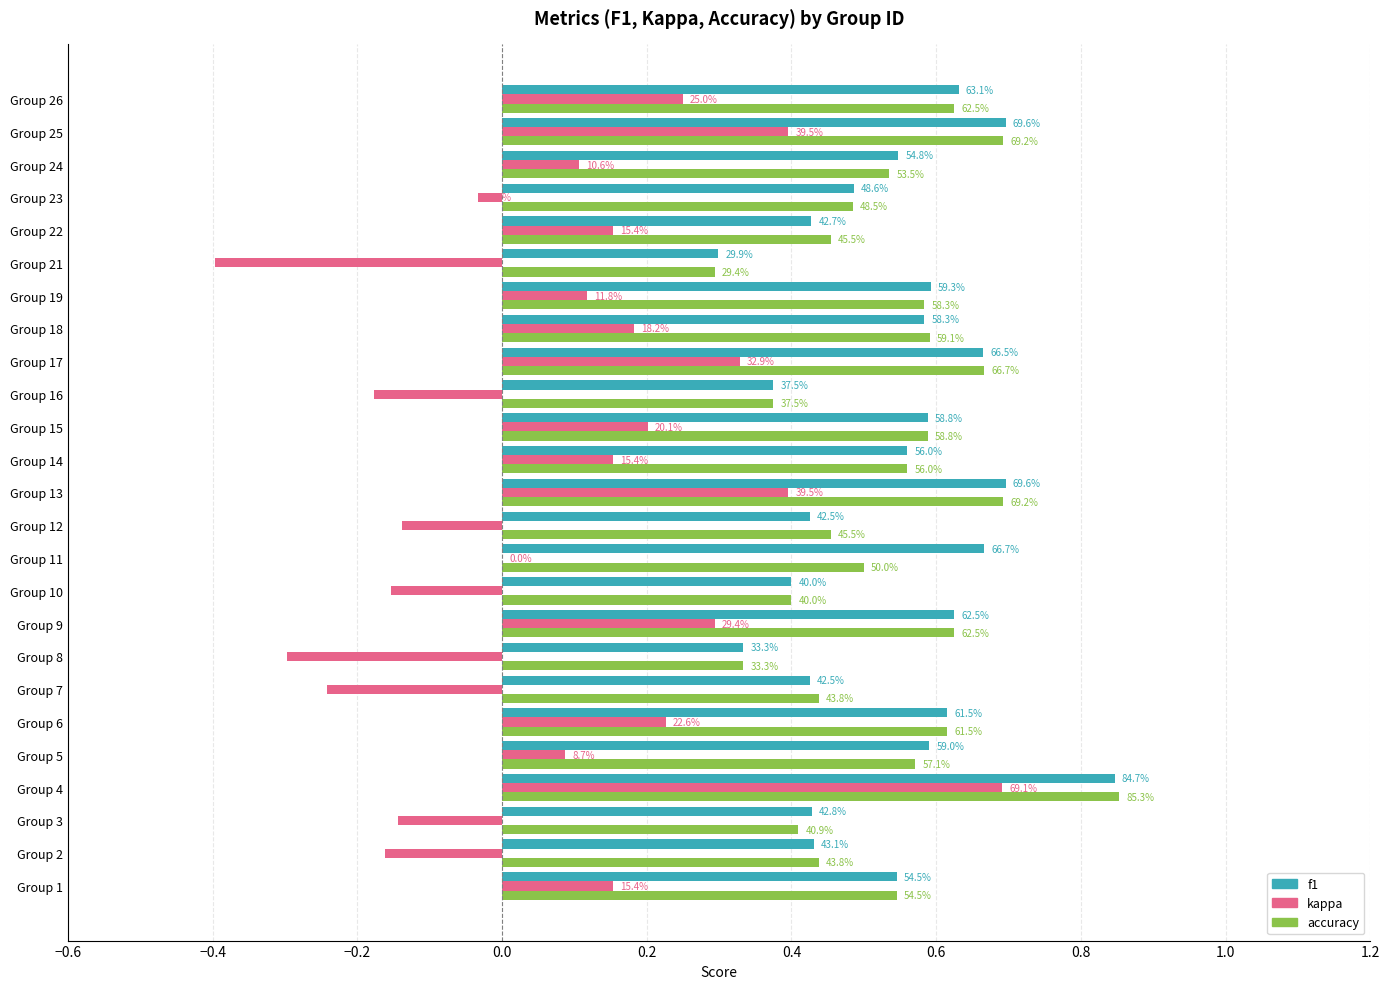

What are all the series names shown in the legend?

f1, kappa, accuracy